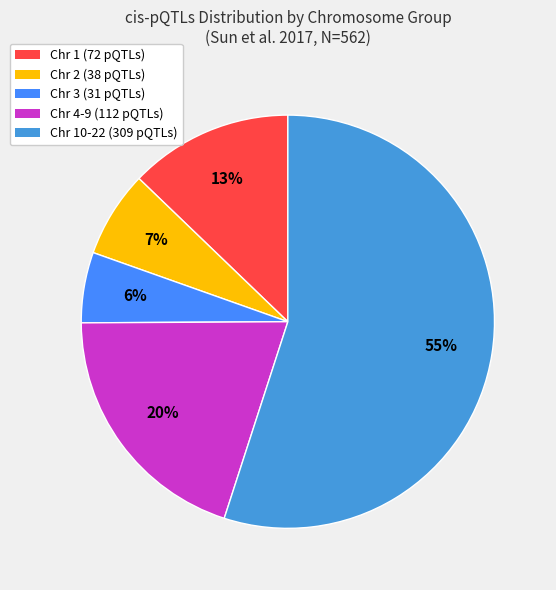

How many segments does this pie chart have?

5